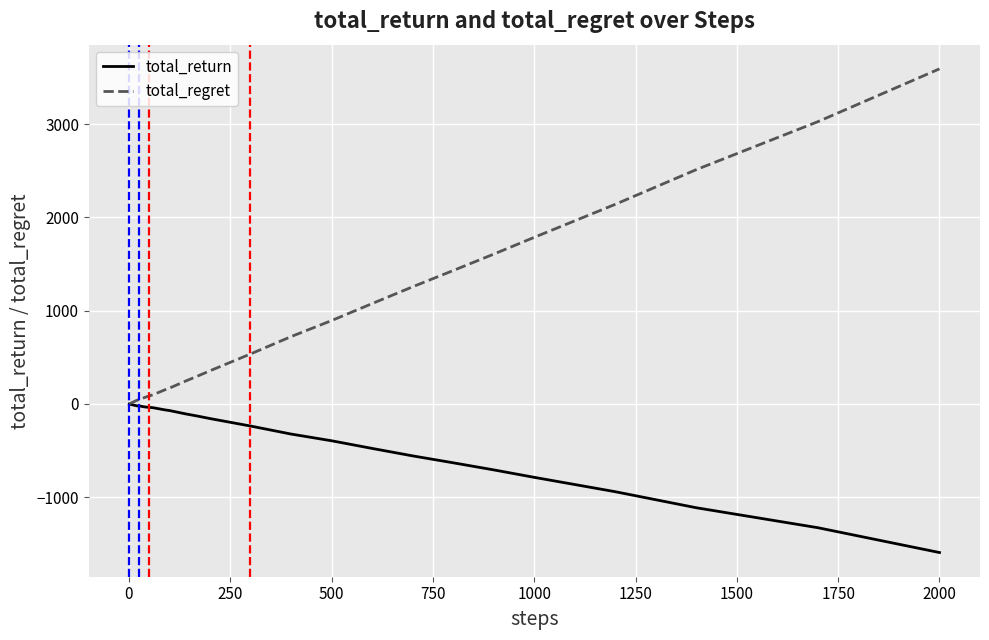

List the series in order of their peak value, highest first.

total_regret, total_return